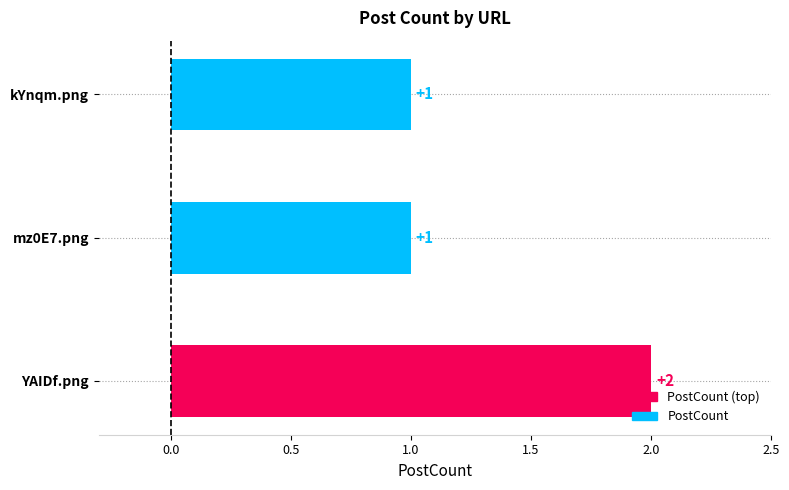

What is the minimum value shown in the chart?

1